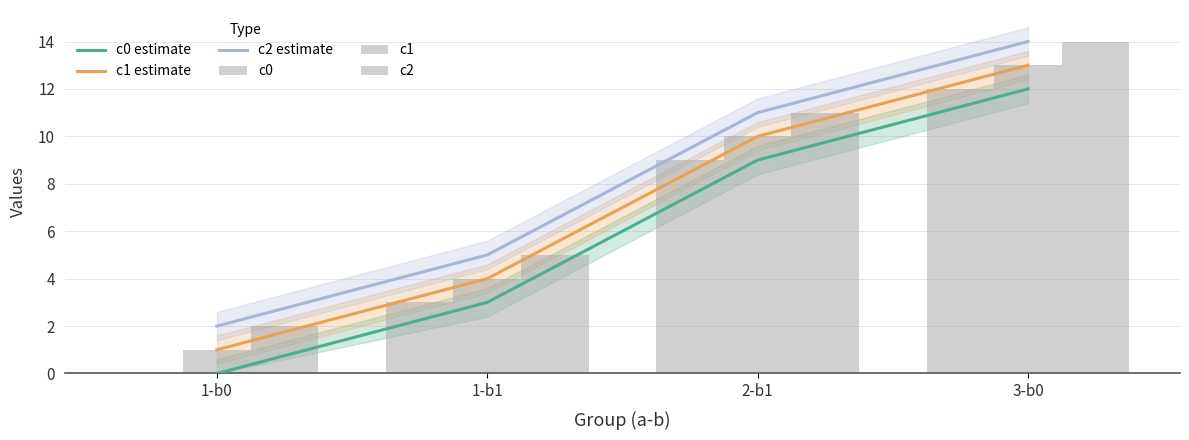

What is the difference between the highest and lowest values at 1-b0?

2